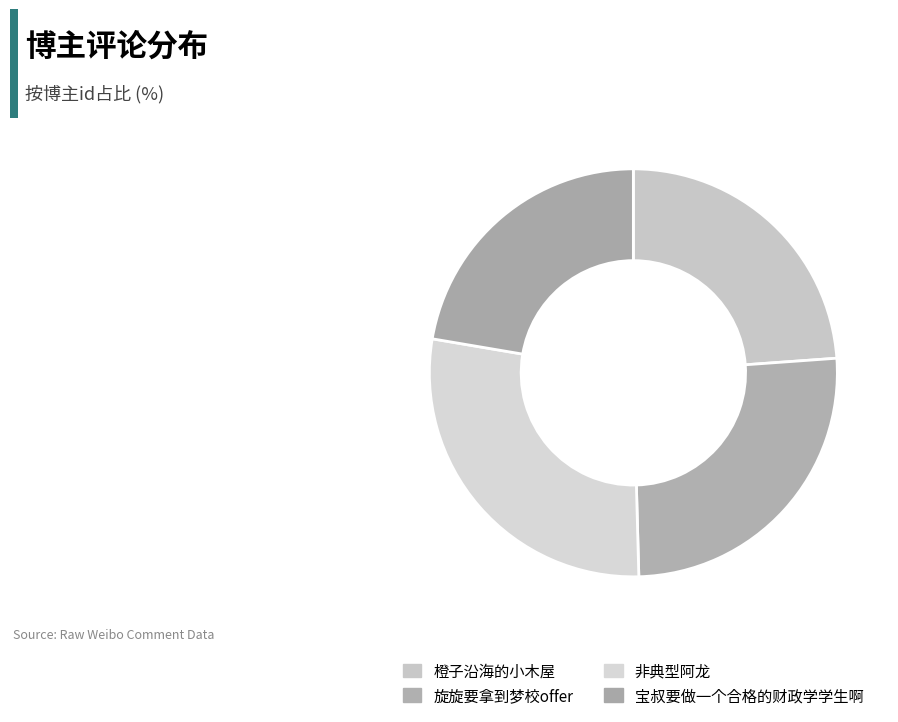

The 橙子沿海的小木屋 slice represents 14% of the pie. True or false?

False